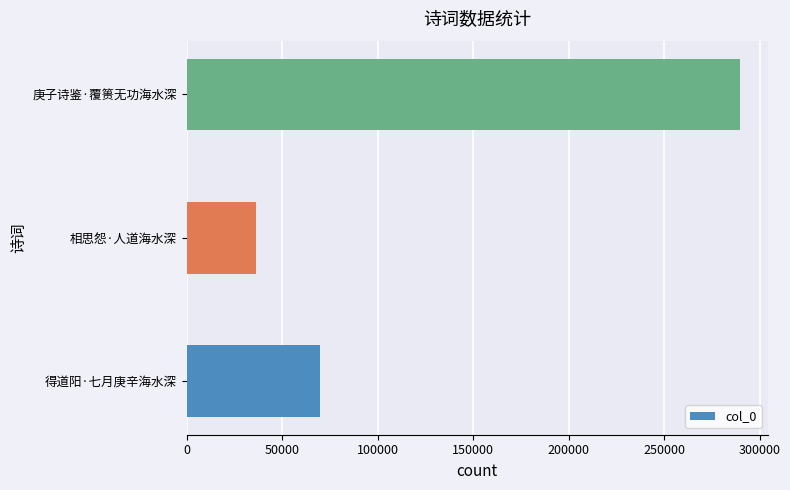

Approximately how many times larger is the value at 相思怨·人道海水深 compared to 得道阳·七月庚辛海水深?

0.5